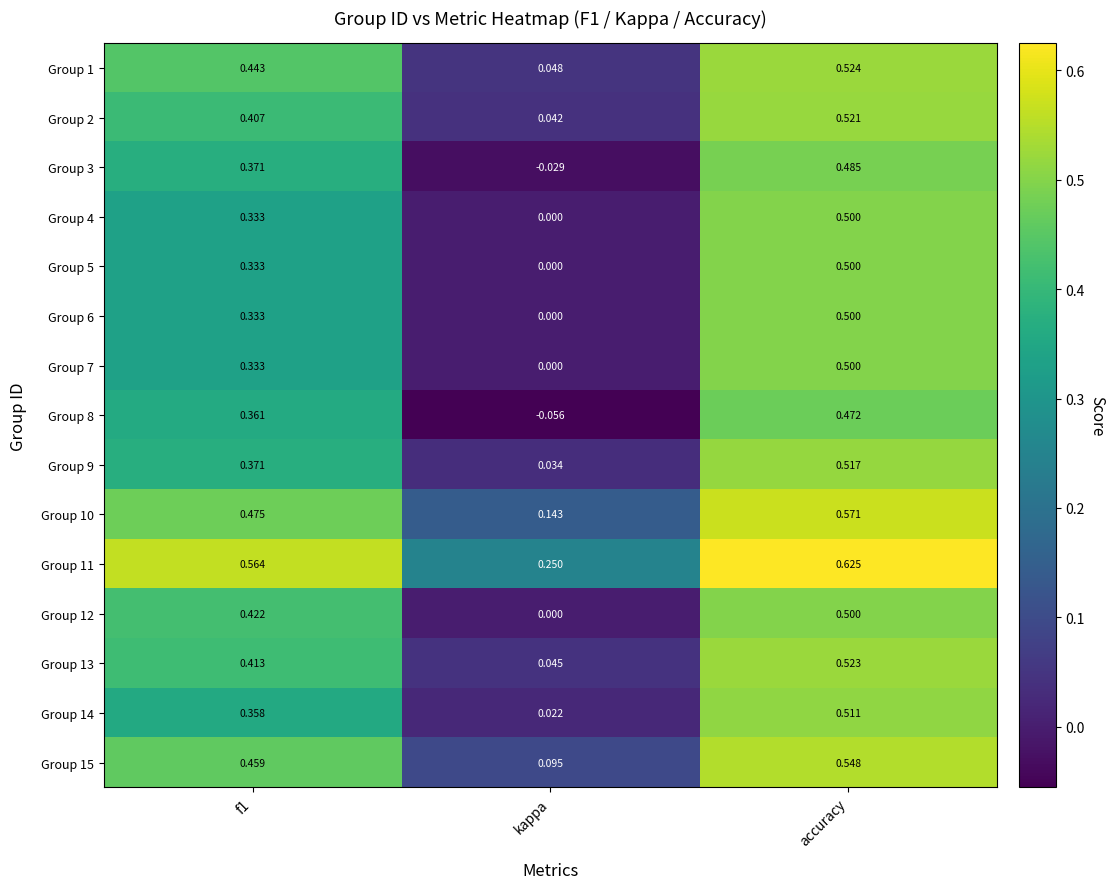

At which category is the sum across all series the highest?

accuracy